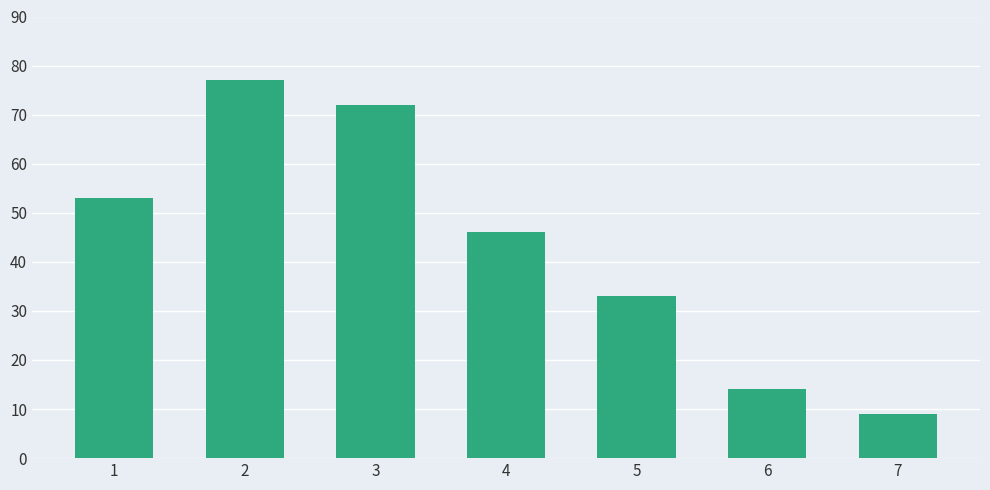

List the labels in order of value, smallest first.

7, 6, 5, 4, 1, 3, 2